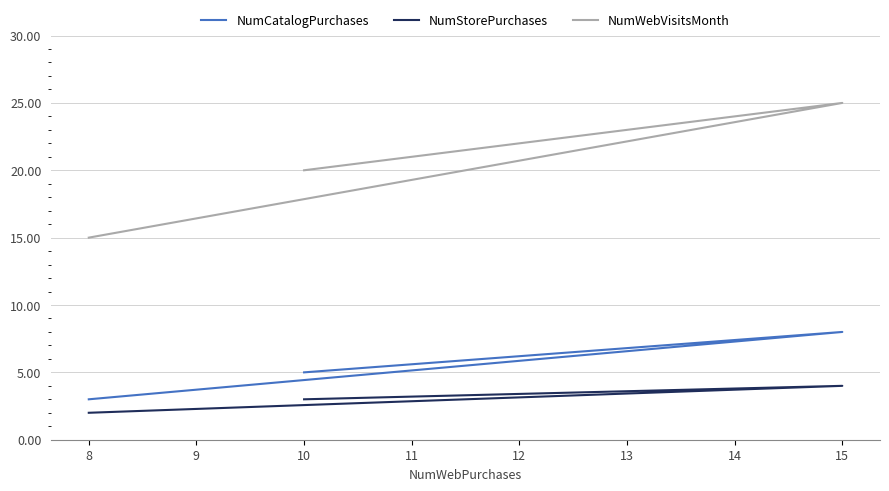

What is the sum of all NumCatalogPurchases values?

16